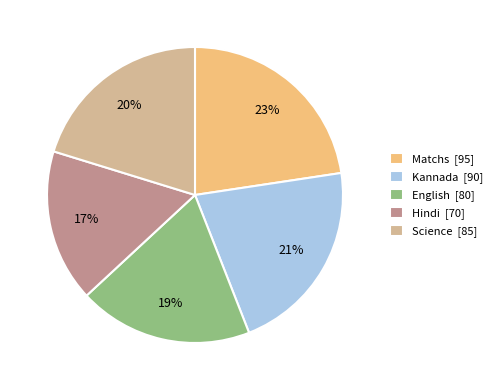

To the nearest percent, what is the average slice percentage?

20%